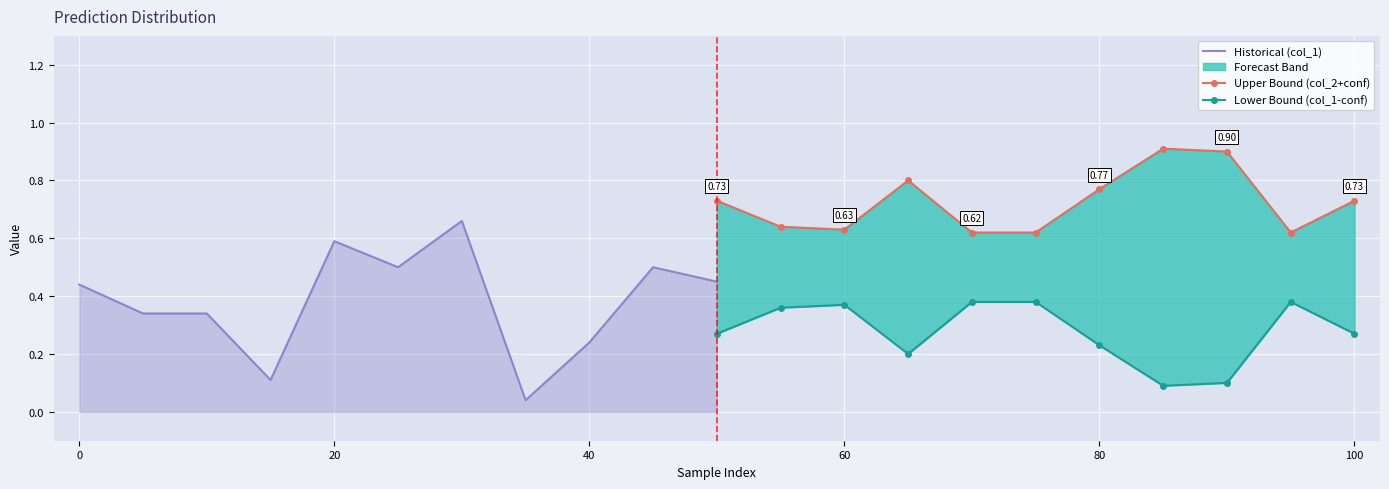

What is the value of the Lower Bound (col_1-conf) point at the 2nd from the left?

0.4